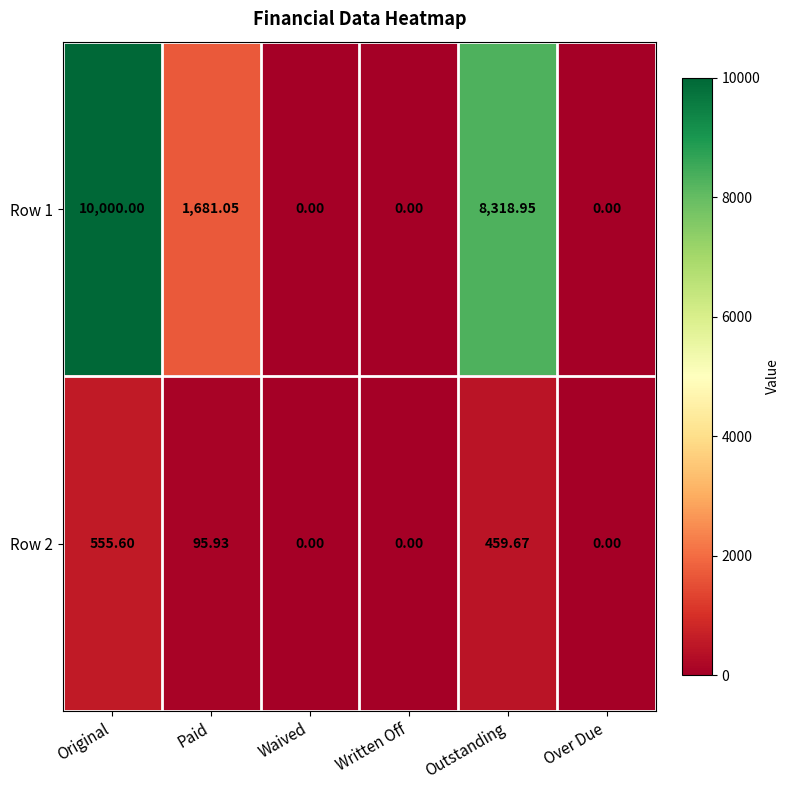

At which label is Row 1 closest to 5000?

Paid